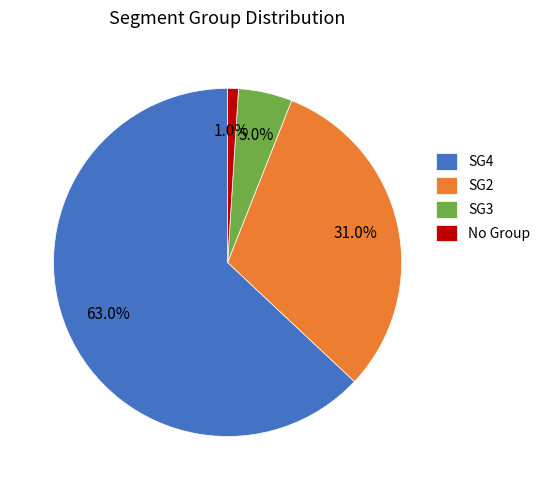

What portion of the pie excludes SG4?

37.0%